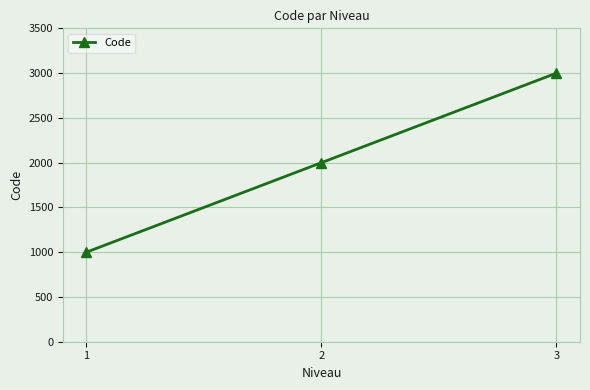

Which label corresponds to the smallest value in the chart?

1